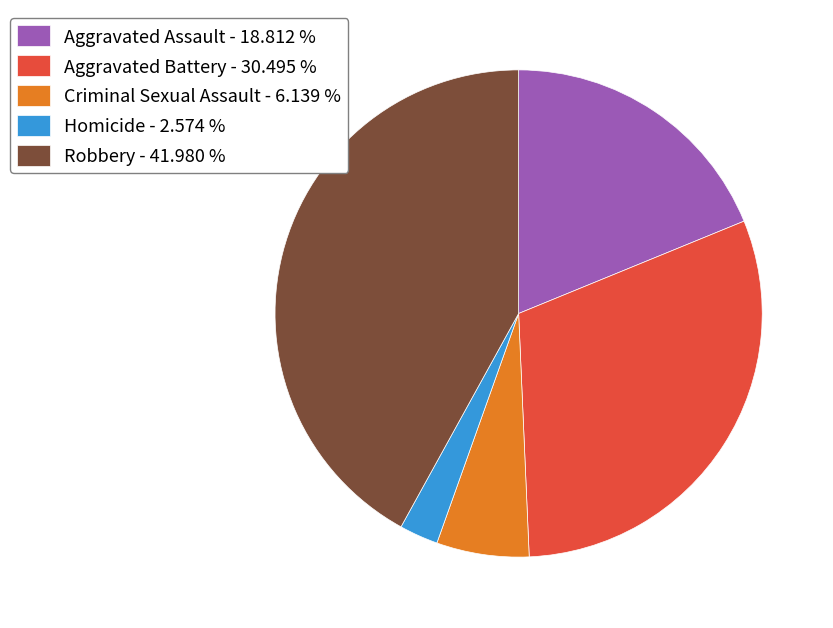

Rank the categories by value from highest to lowest.

Robbery, Aggravated Battery, Aggravated Assault, Criminal Sexual Assault, Homicide